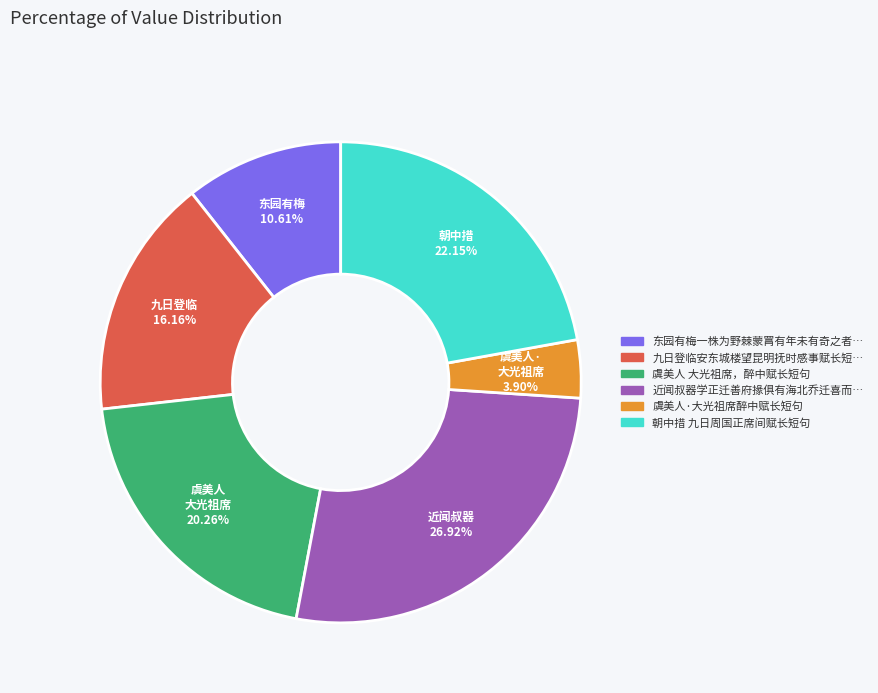

How many slices are in this pie chart?

6